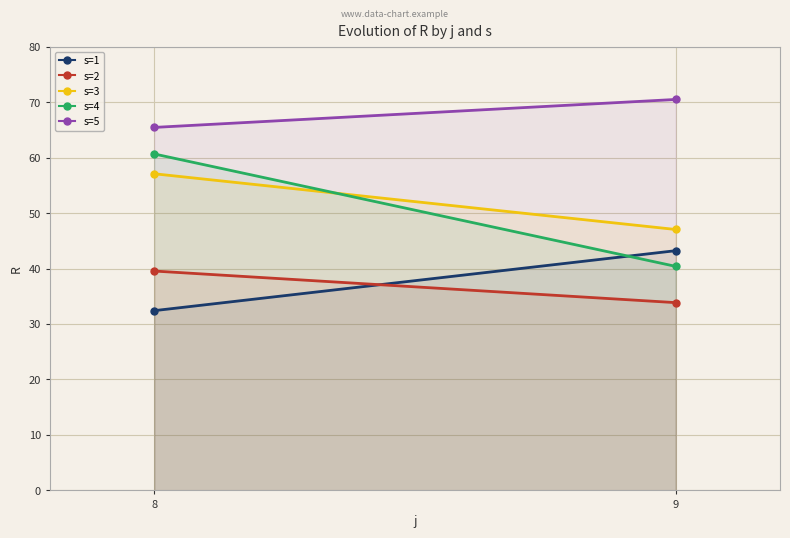

List the series in order of their peak value, highest first.

s=5, s=4, s=3, s=1, s=2